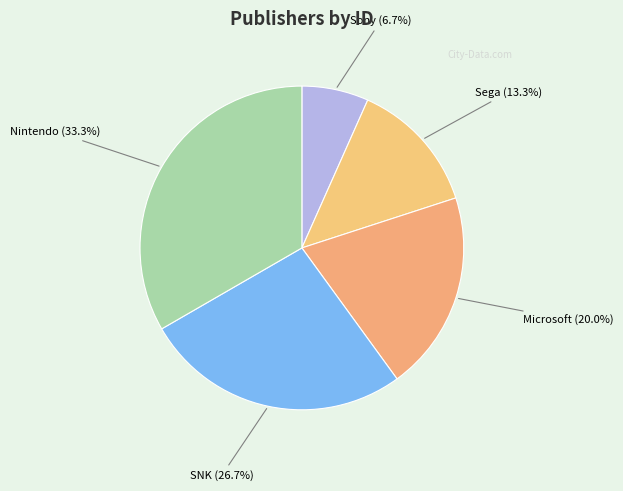

What percentage is the Microsoft slice, to the nearest percent?

20%